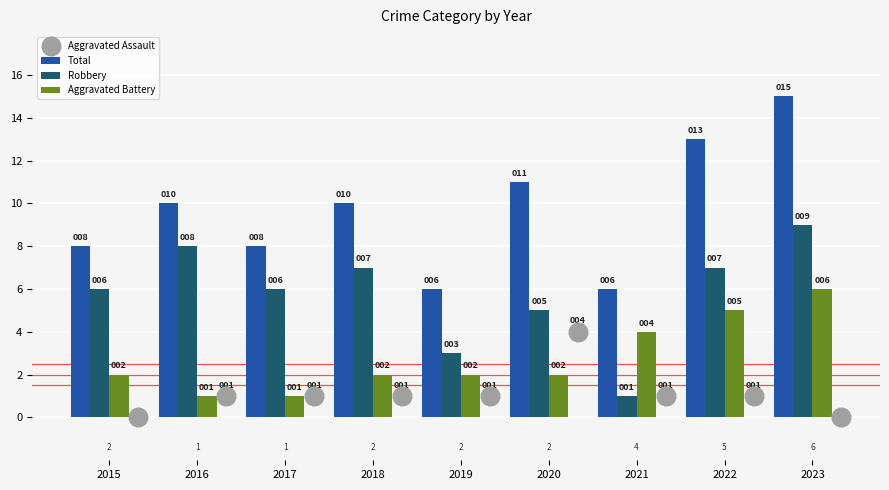

Is the value of Total at 2018 greater than the value of Robbery at 2019?

Yes